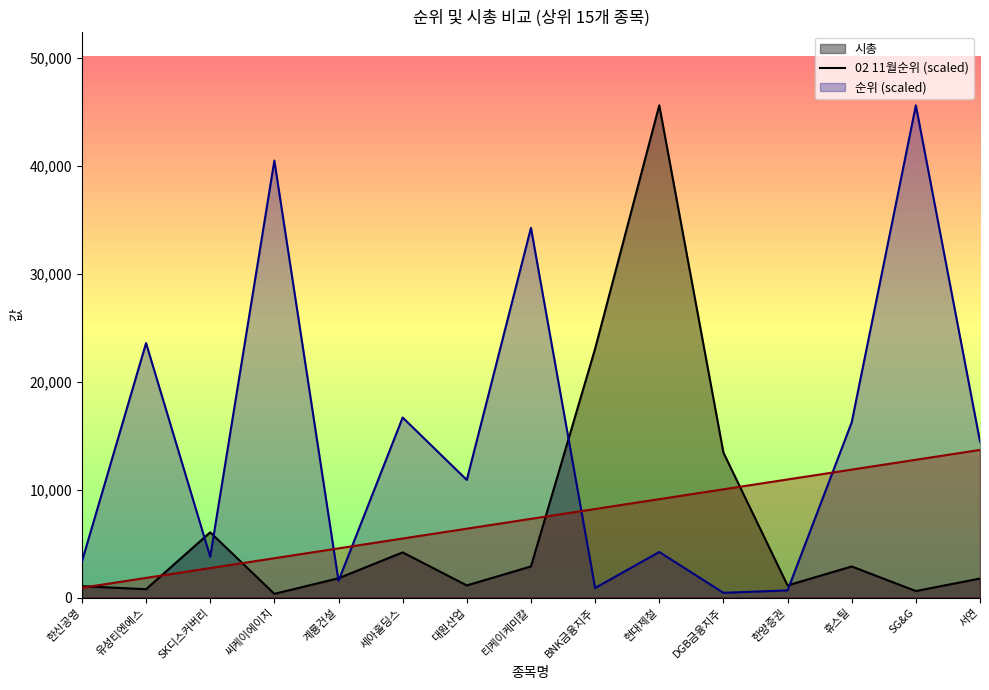

What is the difference between the maximum and minimum values in the 시총_line series?

45291.0